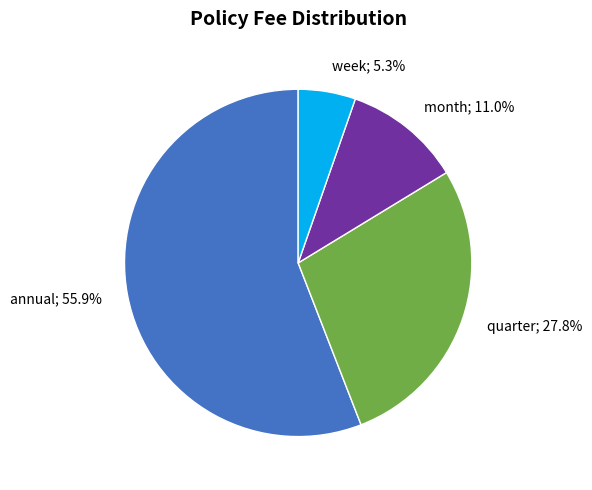

How many segments does this pie chart have?

4